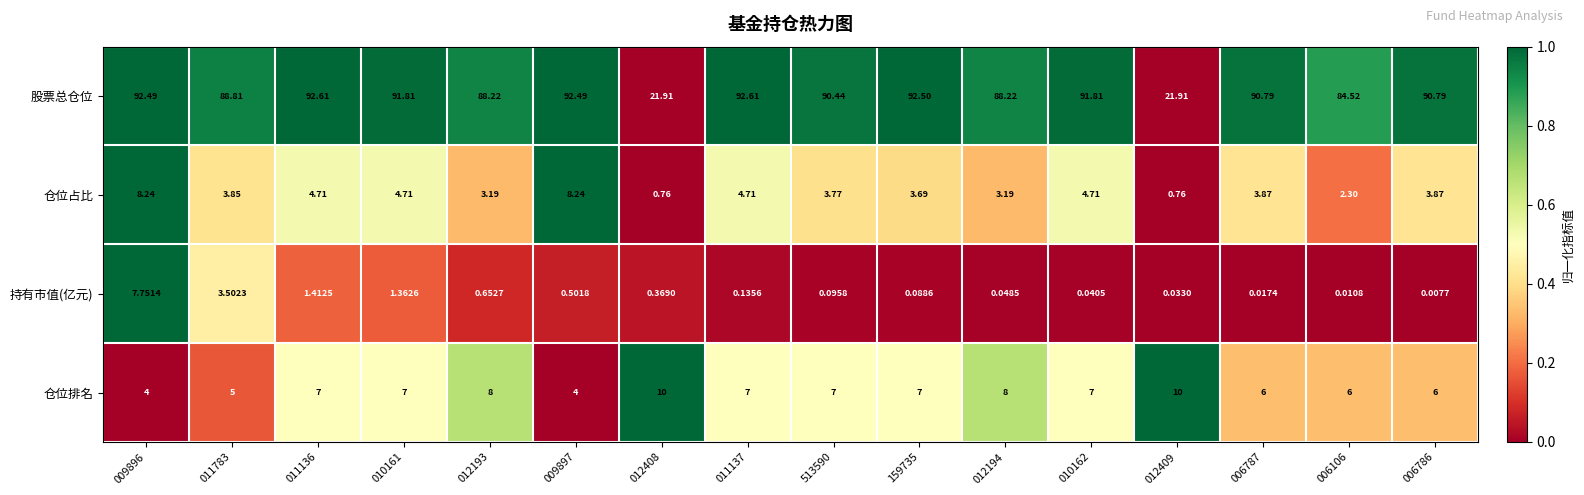

Rank the series by their maximum value, from highest to lowest.

股票总仓位, 仓位排名, 仓位占比, 持有市值(亿元)